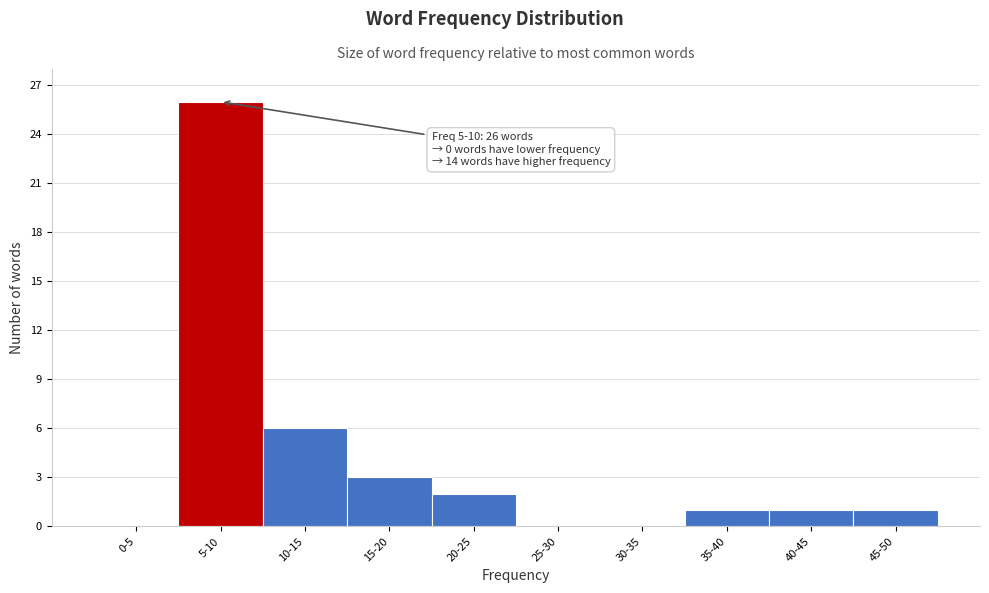

Reading left to right, extract all data points from this chart.

0-5=0	5-10=26	10-15=6	15-20=3	20-25=2	25-30=0	30-35=0	35-40=1	40-45=1	45-50=1